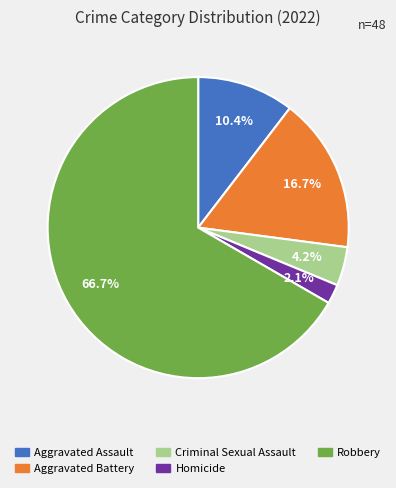

Do Aggravated Battery and Robbery together represent more than half of the pie?

Yes